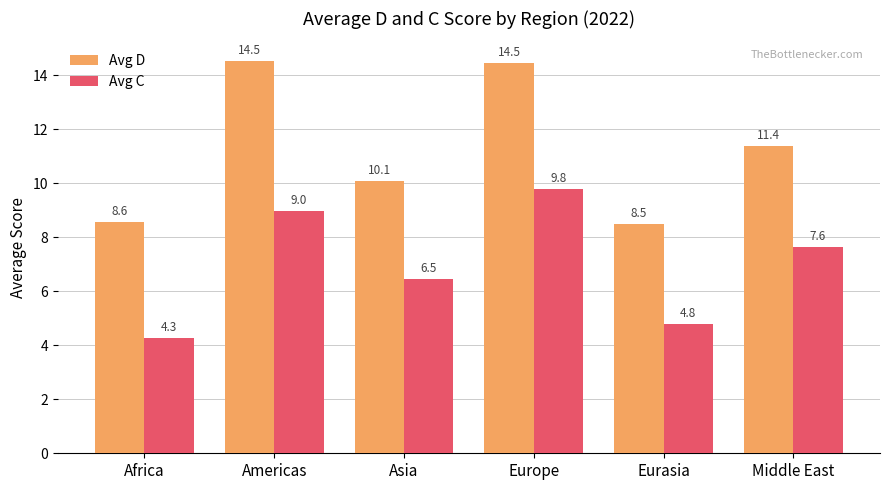

Reading left to right, extract all data points from this chart.

Avg D: Africa=8.6	Americas=14.5	Asia=10.1	Europe=14.5	Eurasia=8.5	Middle East=11.4
Avg C: Africa=4.3	Americas=9.0	Asia=6.5	Europe=9.8	Eurasia=4.8	Middle East=7.6